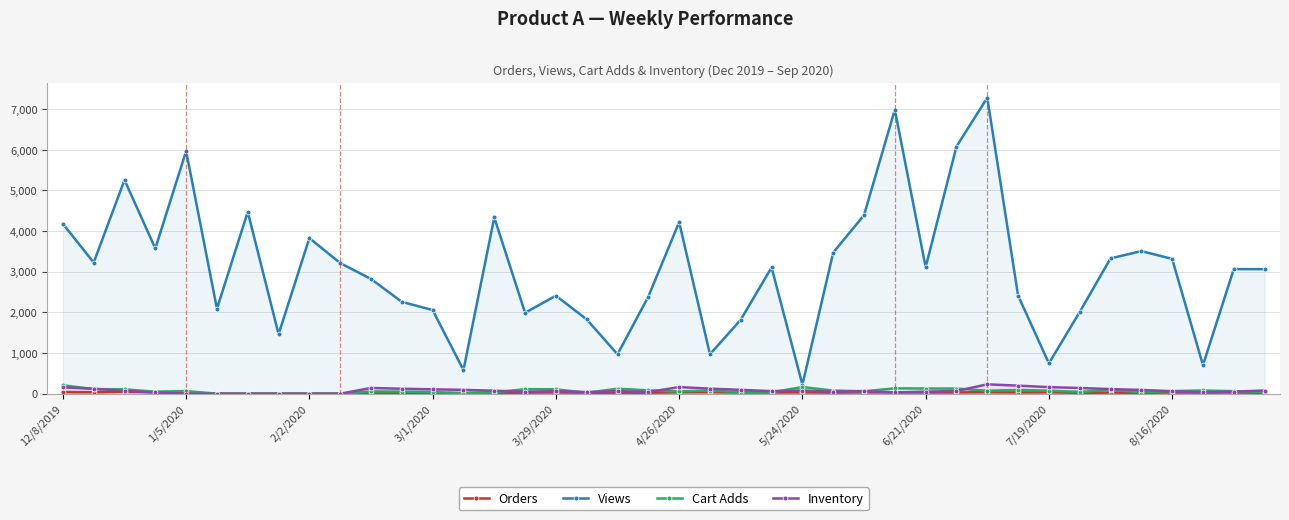

What is the maximum value shown in the chart?

7282